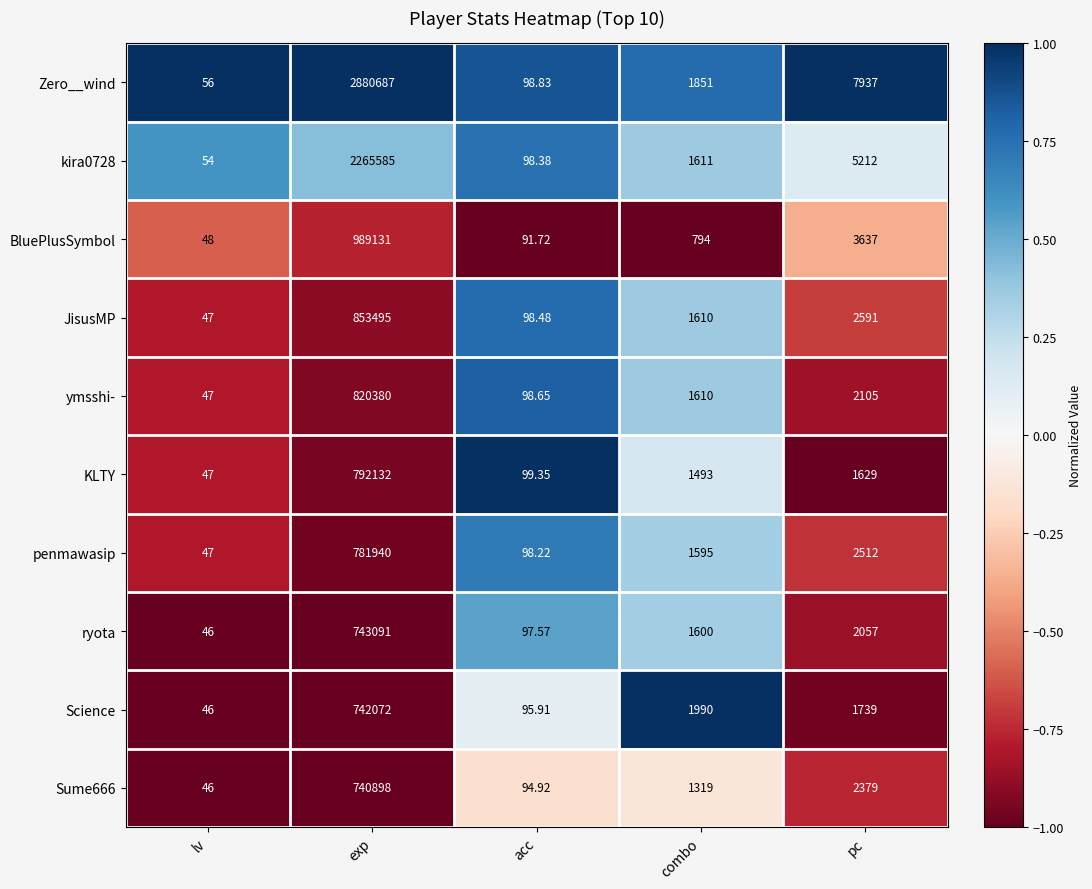

Count the number of data series in this chart.

10